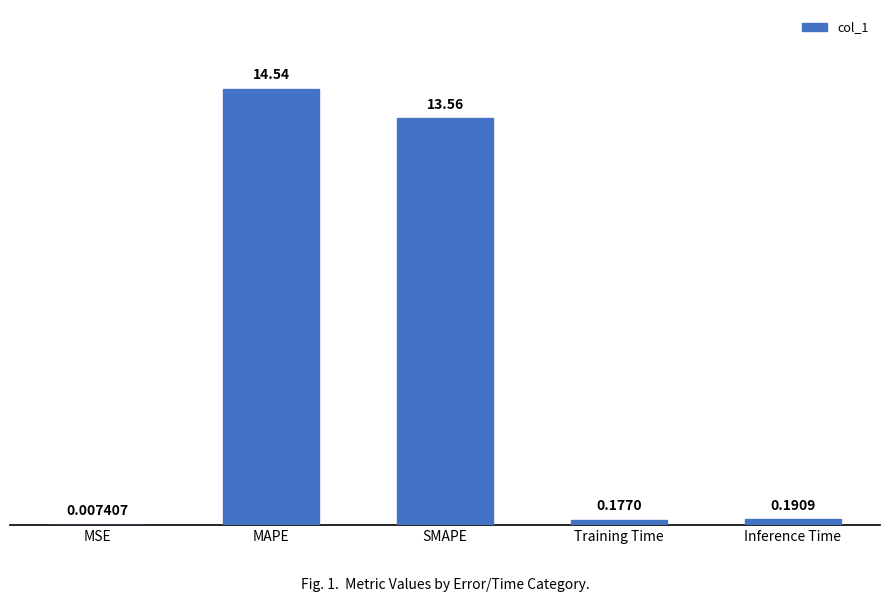

What is the average value?

5.7